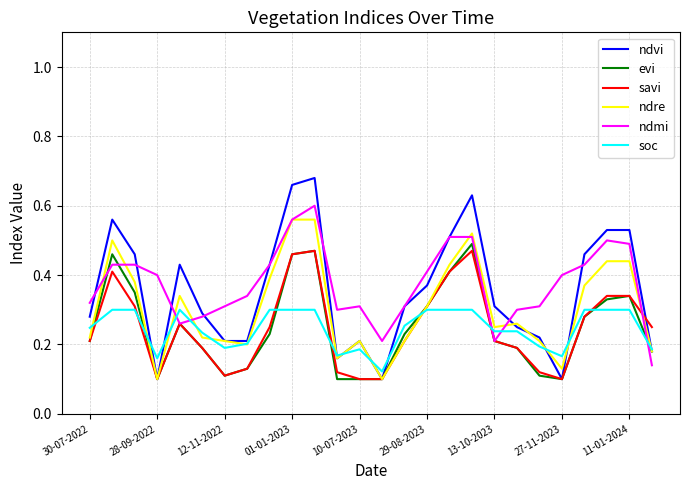

Which series has the widest spread of values?

ndvi